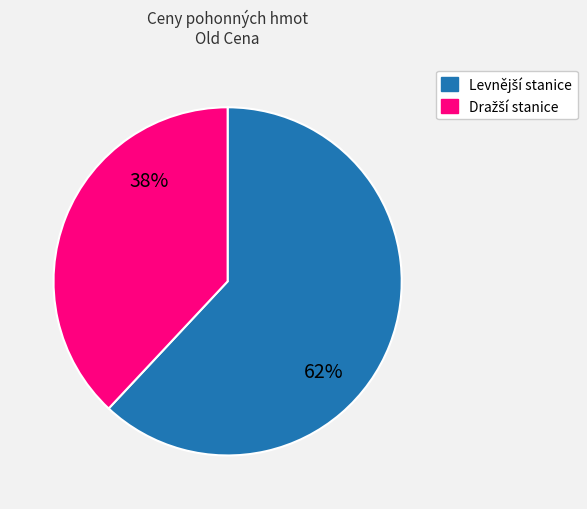

Count the number of slices in the pie.

2